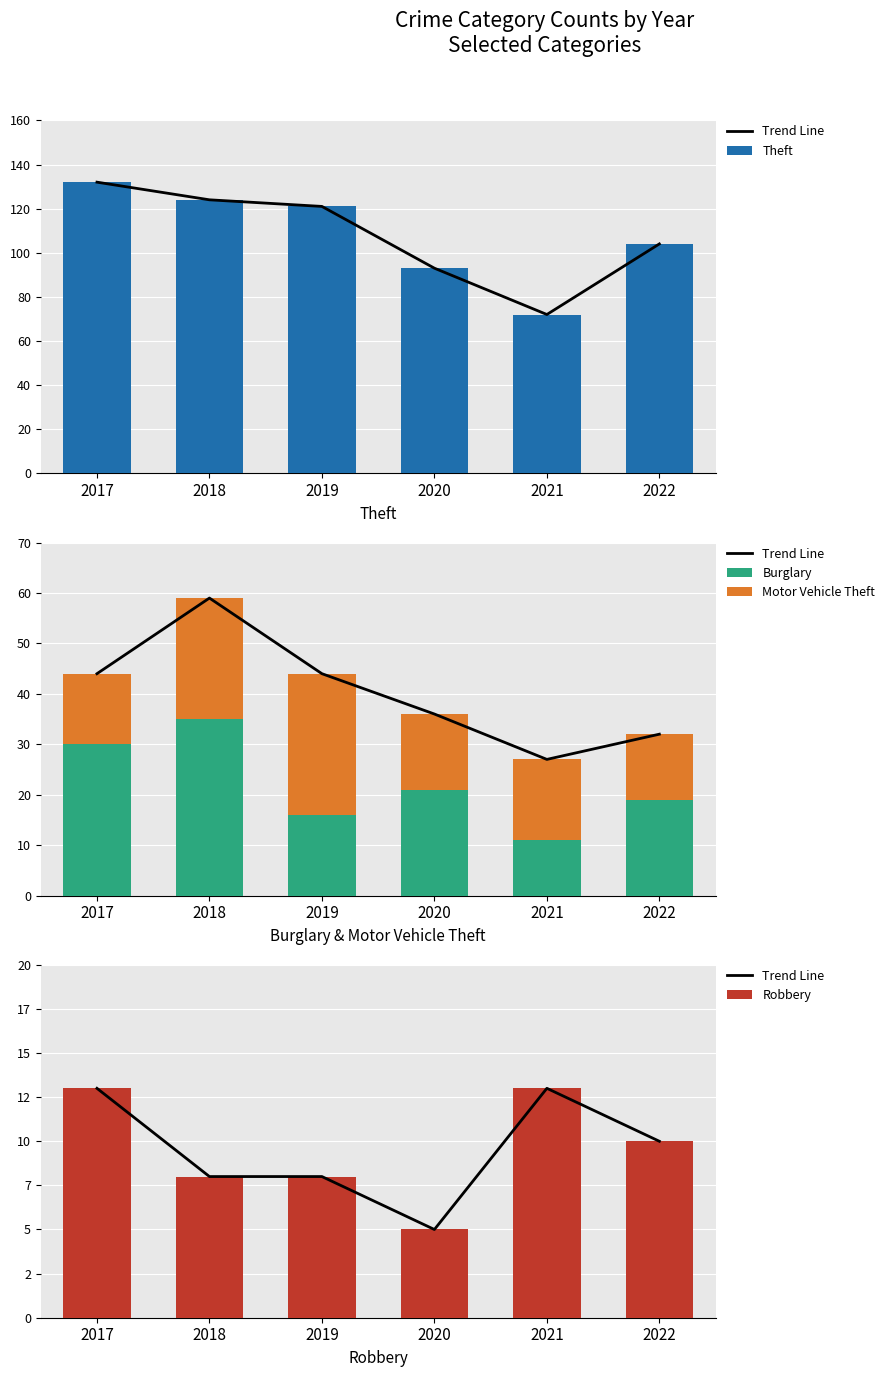

Which category has the lowest value in the Motor Vehicle Theft series?

2022